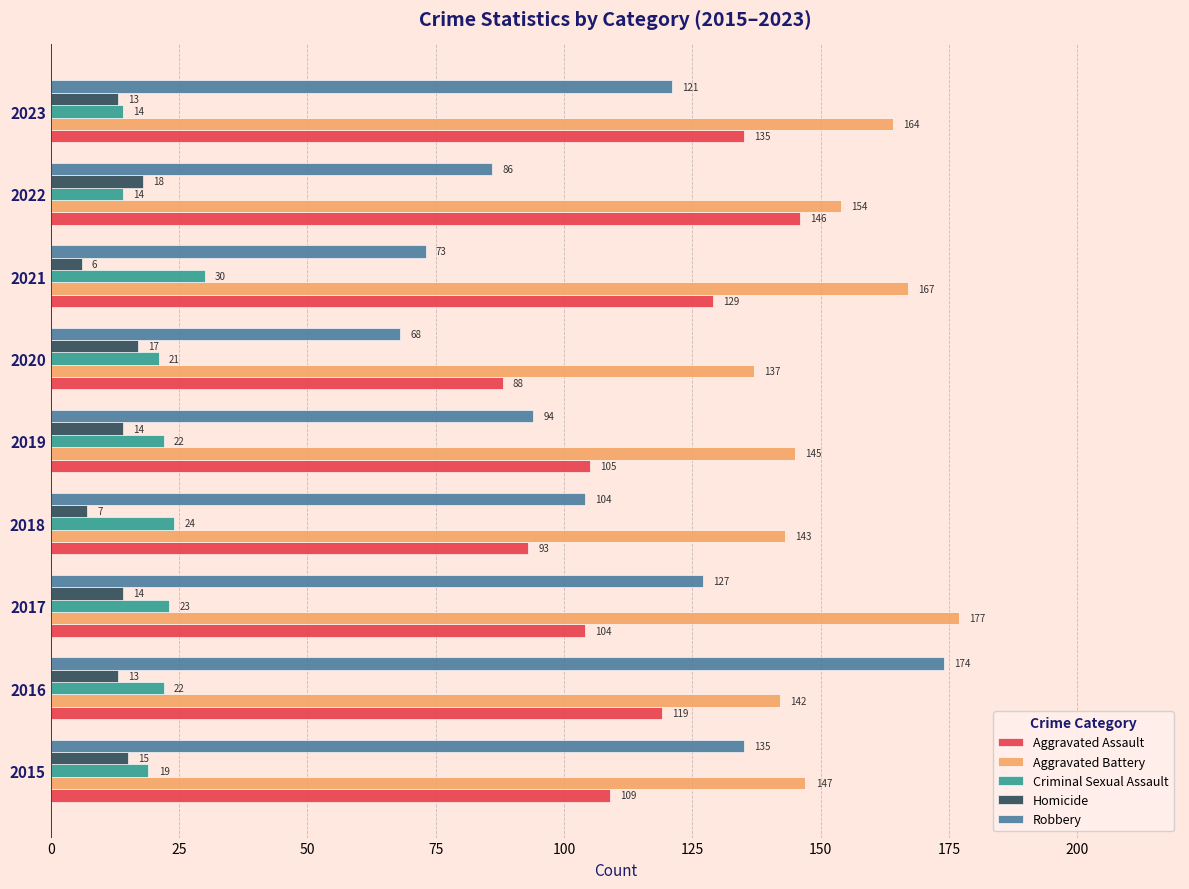

Rank the series by their maximum value, from lowest to highest.

Homicide, Criminal Sexual Assault, Aggravated Assault, Robbery, Aggravated Battery